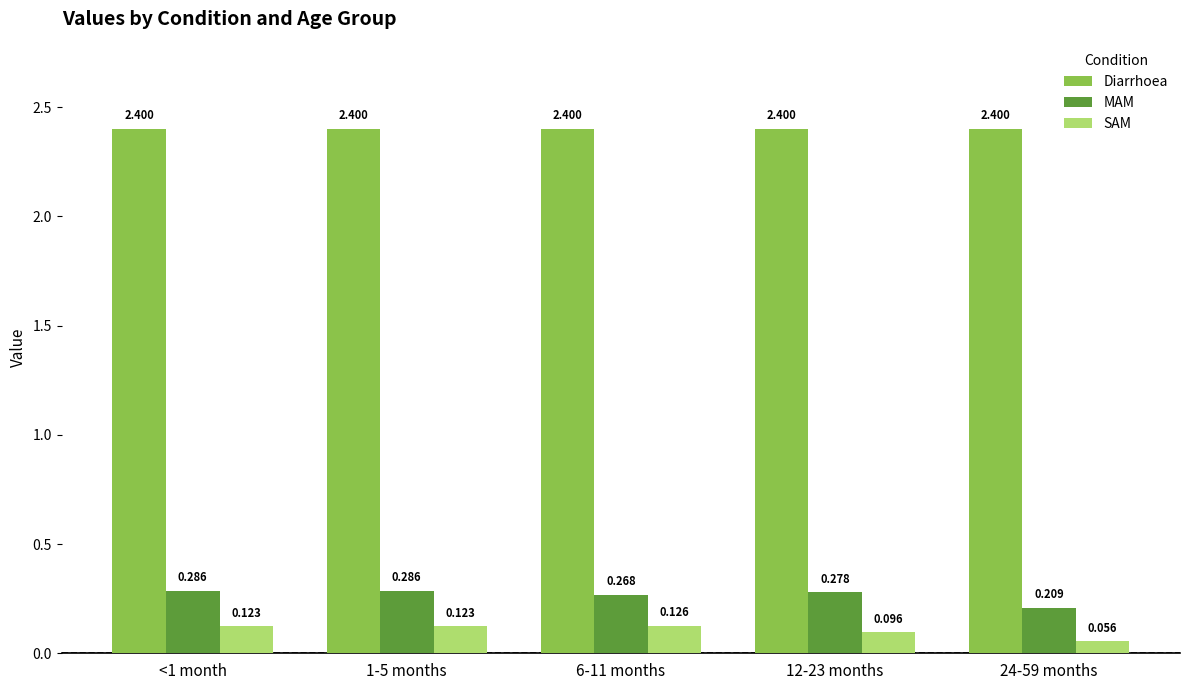

What is the spread (max minus min) of values at 24-59 months?

2.3